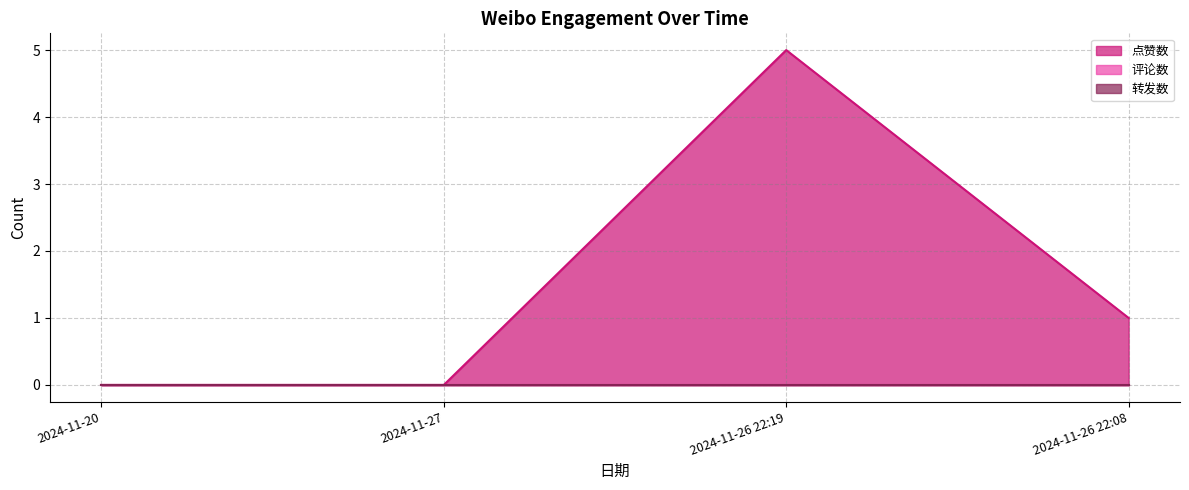

At which category is the sum across all series the highest?

2024-11-26 22:19